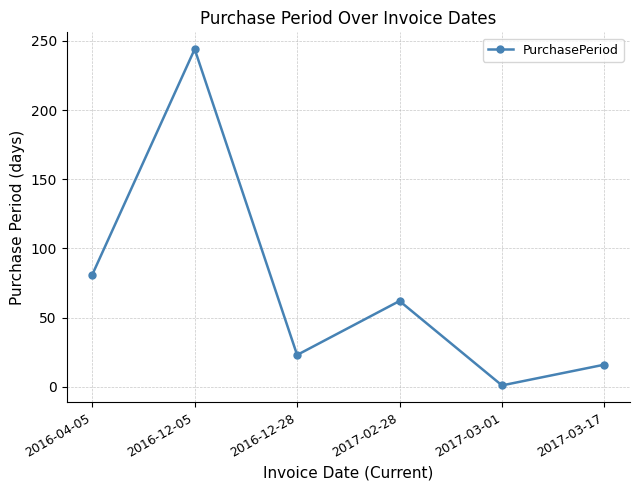

Between 2017-03-01 and 2016-12-28, which is larger?

2016-12-28